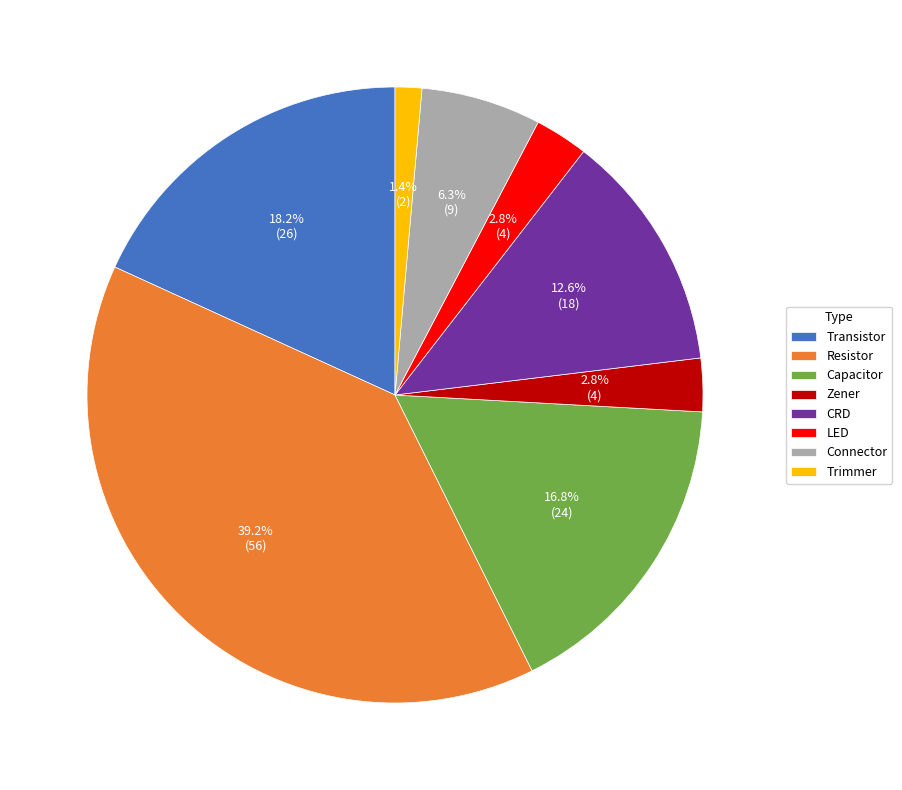

What percentage is the LED slice, to the nearest percent?

3%